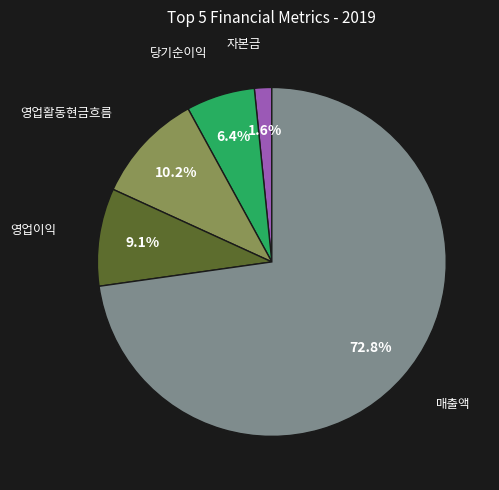

Does any single category account for the majority?

Yes